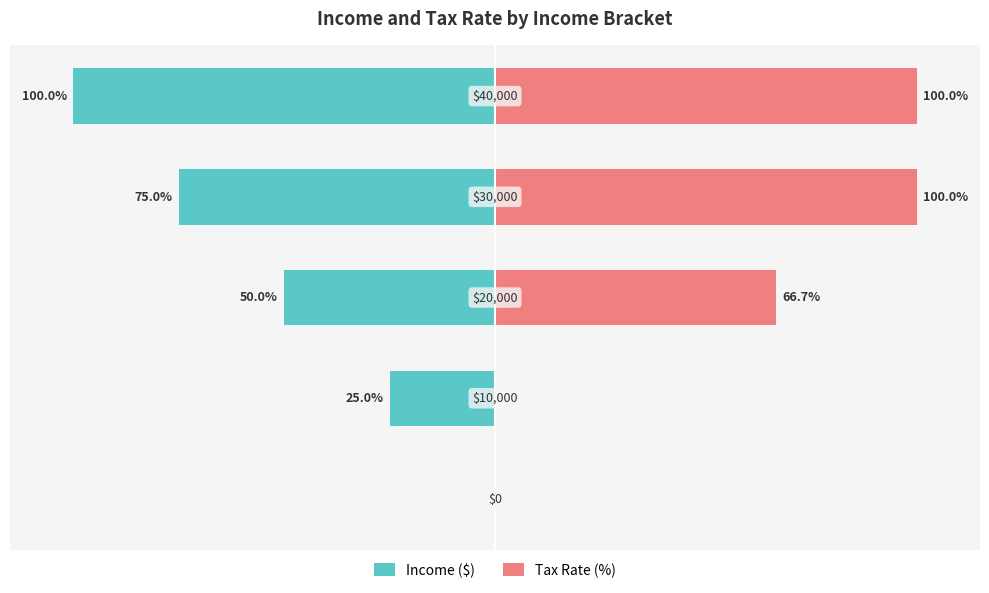

Rank the categories by Tax Rate (%) value from highest to lowest.

3, 4, 2, 0, 1